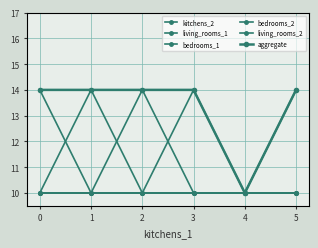

How many series are shown in this chart?

6